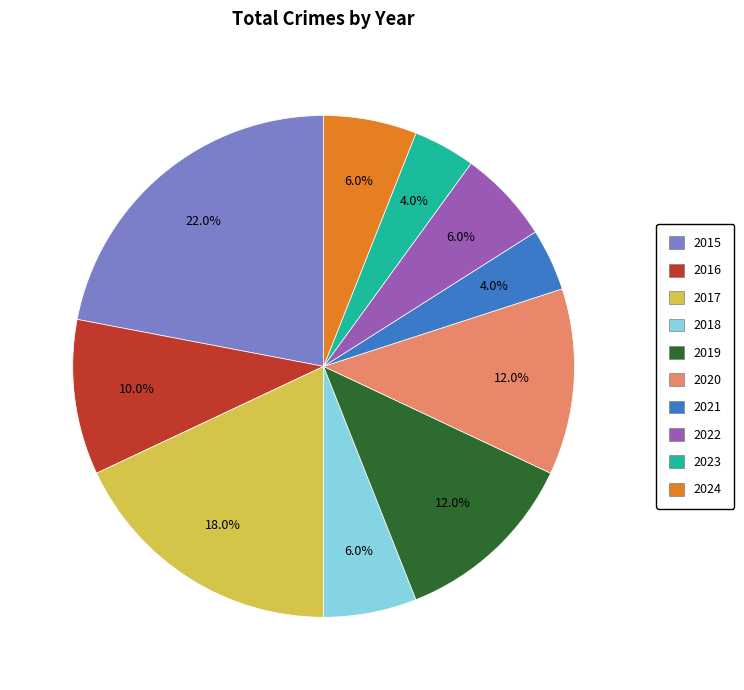

What percentage is NOT represented by 2018?

94.0%